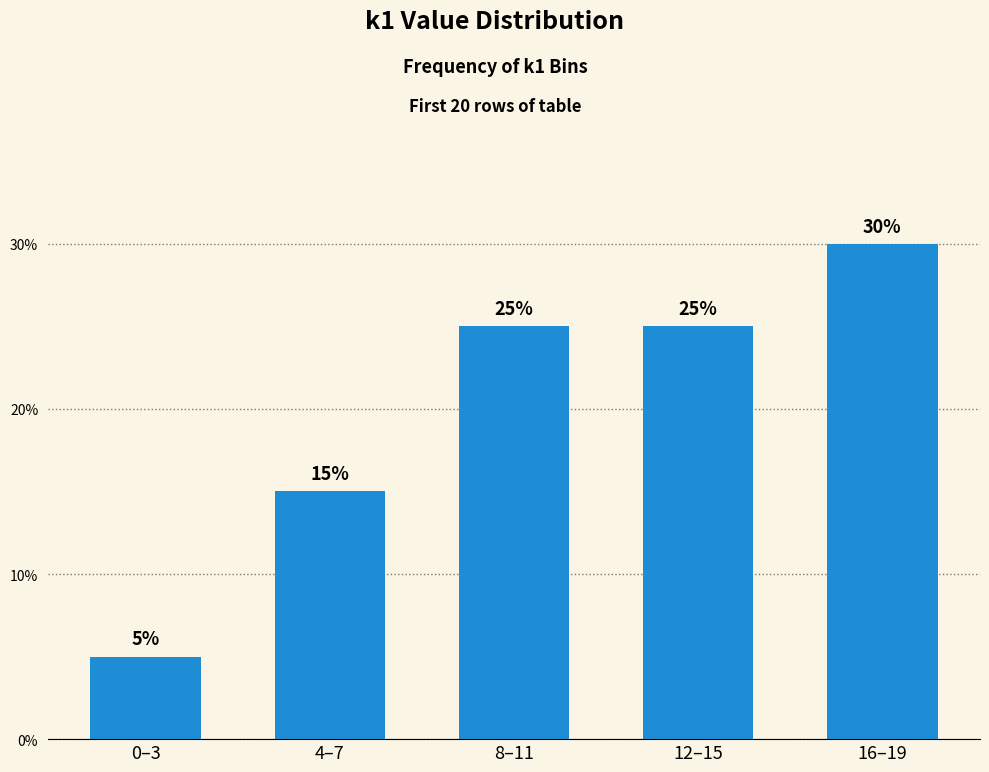

Which has a higher value, 8–11 or 0–3?

8–11